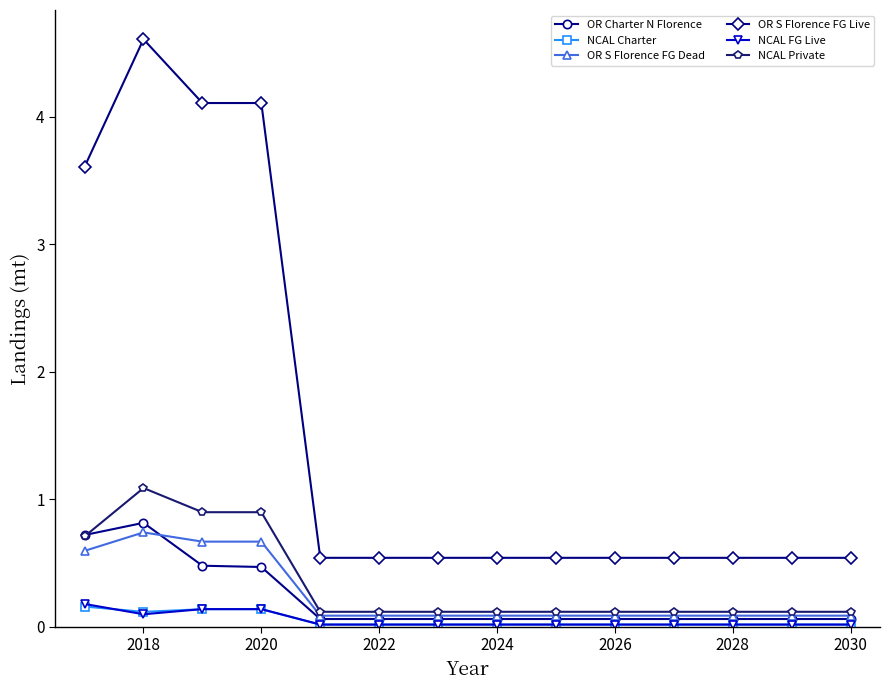

True or false: OR S Florence FG Live and OR Charter N Florence intersect in this chart.

False